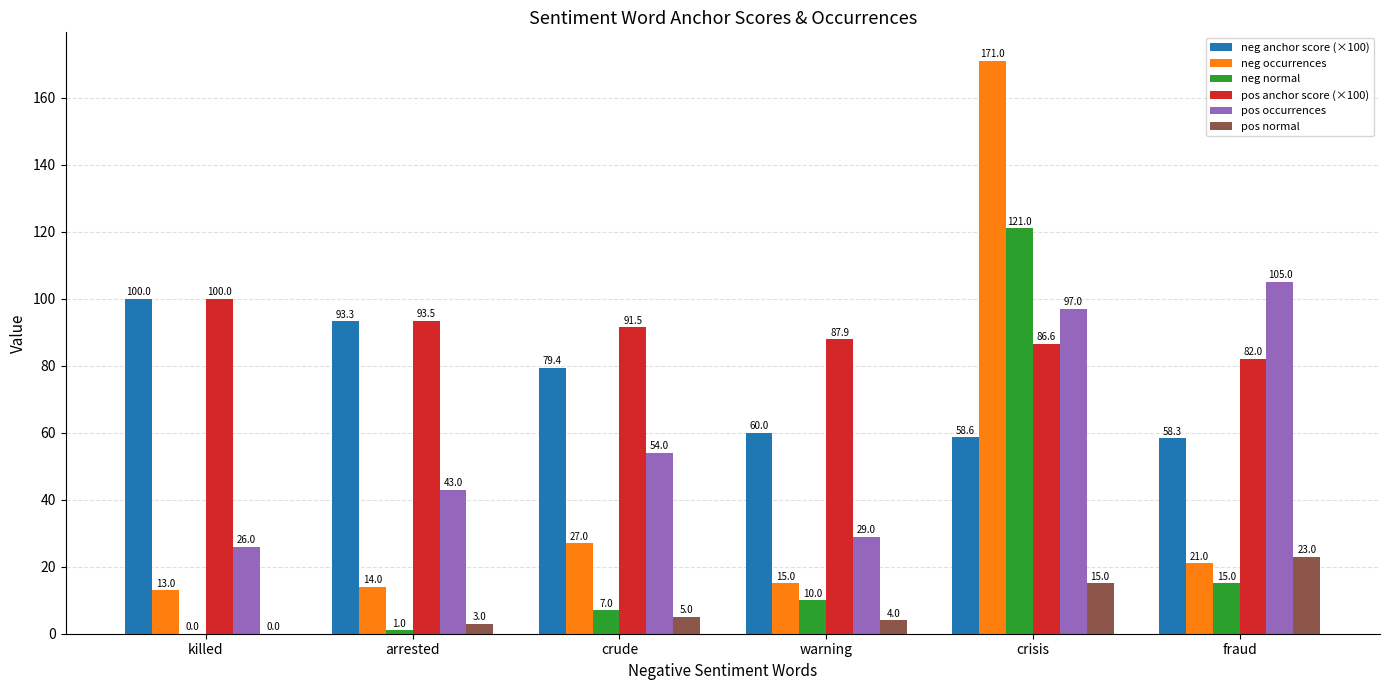

Which label corresponds to the largest value in the chart?

crisis